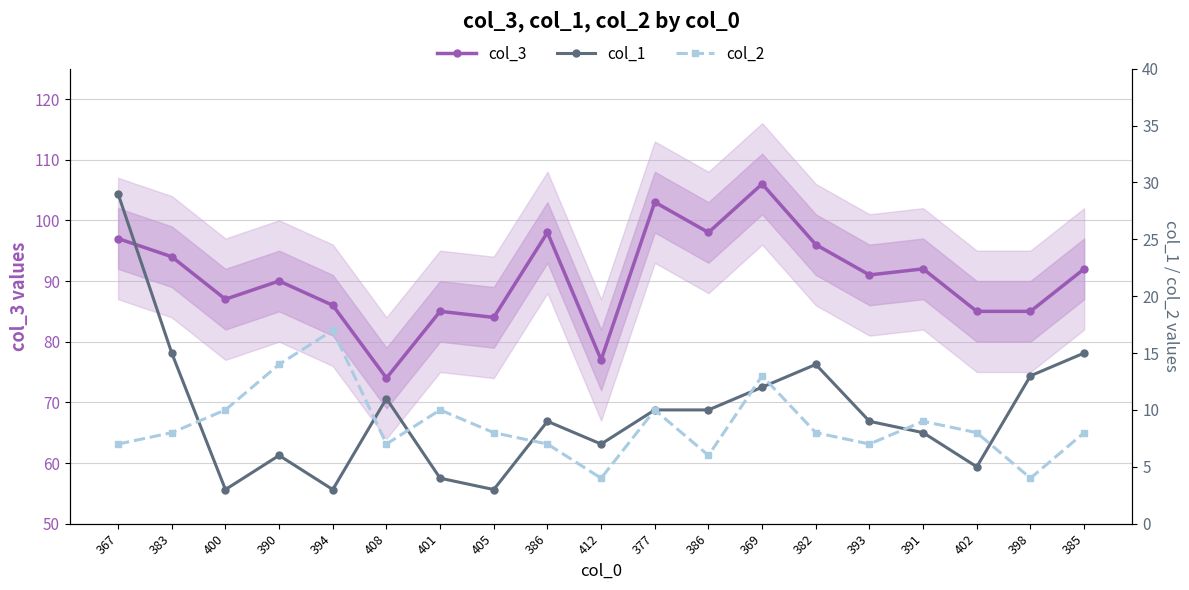

Which has a higher value, 386 or 377?

377